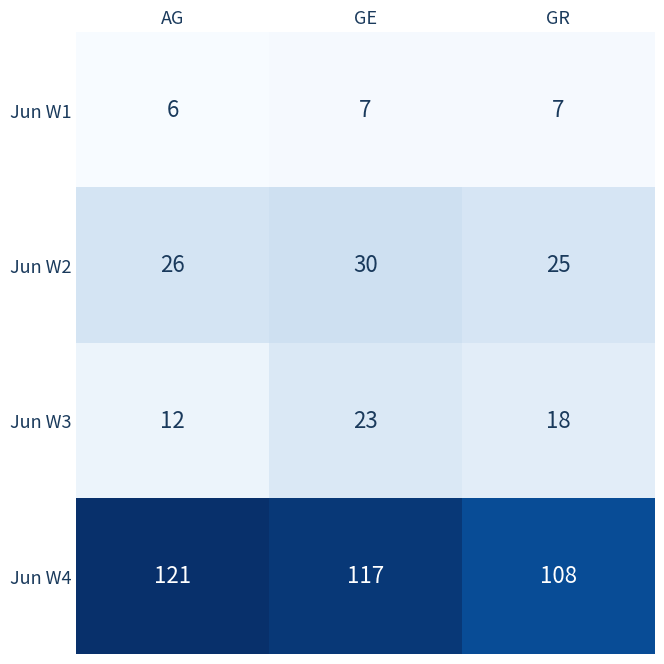

Count the number of categories in the chart.

3